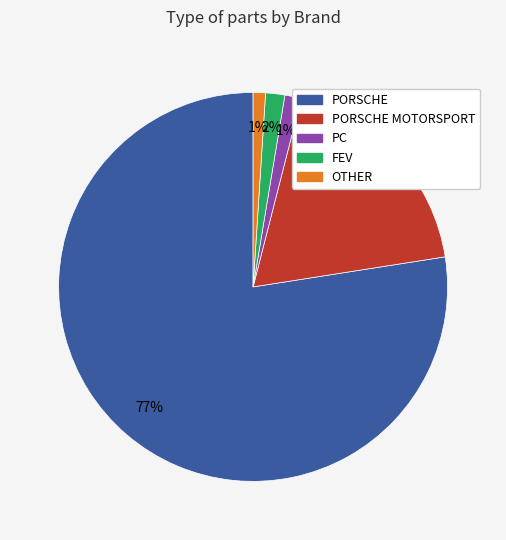

To the nearest percent, what is the average slice percentage?

20%